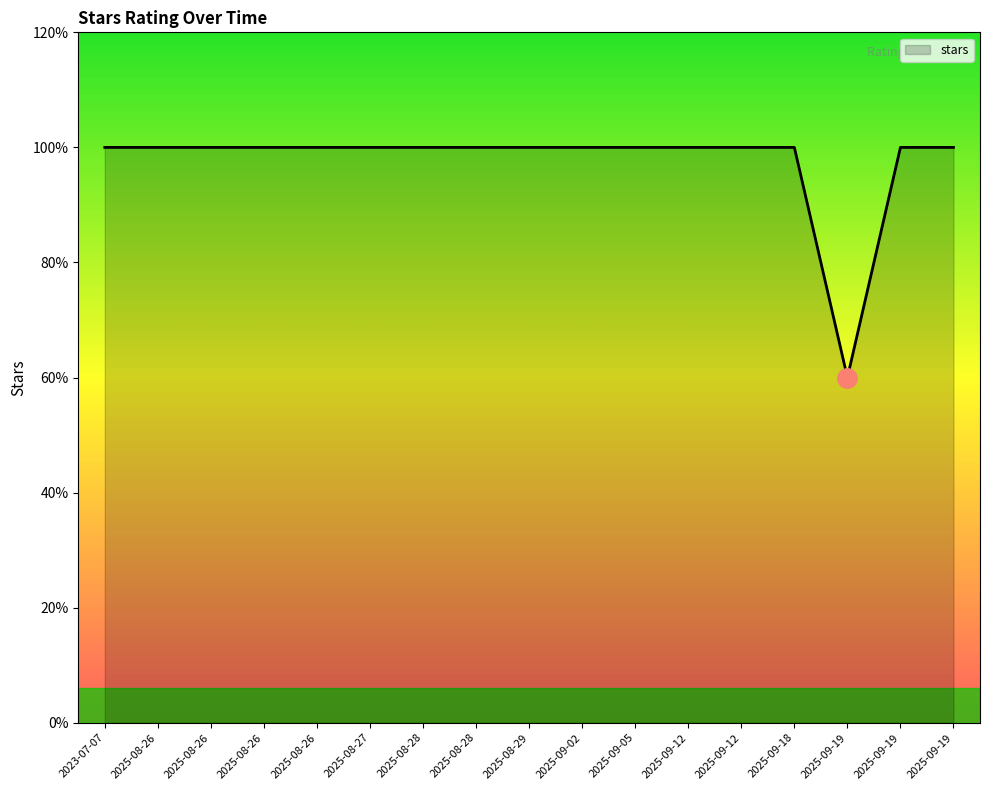

Reading right to left, transcribe all the data shown in this chart.

2025-09-19=5	2025-09-19=5	2025-09-19=3	2025-09-18=5	2025-09-12=5	2025-09-12=5	2025-09-05=5	2025-09-02=5	2025-08-29=5	2025-08-28=5	2025-08-28=5	2025-08-27=5	2025-08-26=5	2025-08-26=5	2025-08-26=5	2025-08-26=5	2023-07-07=5